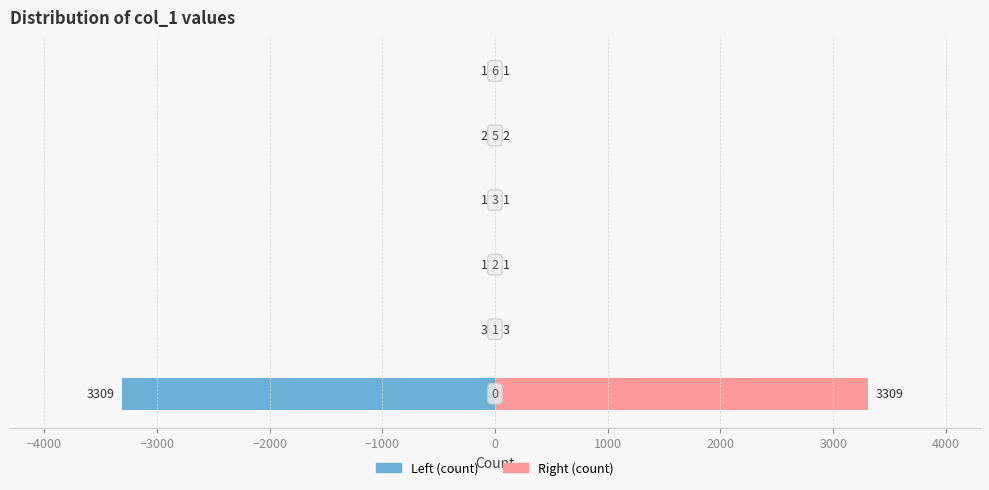

Reading right to left, transcribe all the data shown in this chart.

col_1 count (left): 0=-1	−1000=-2	−2000=-1	−3000=-1	−4000=-3	−5000=-3309
col_1 count (right): 0=1	−1000=2	−2000=1	−3000=1	−4000=3	−5000=3309